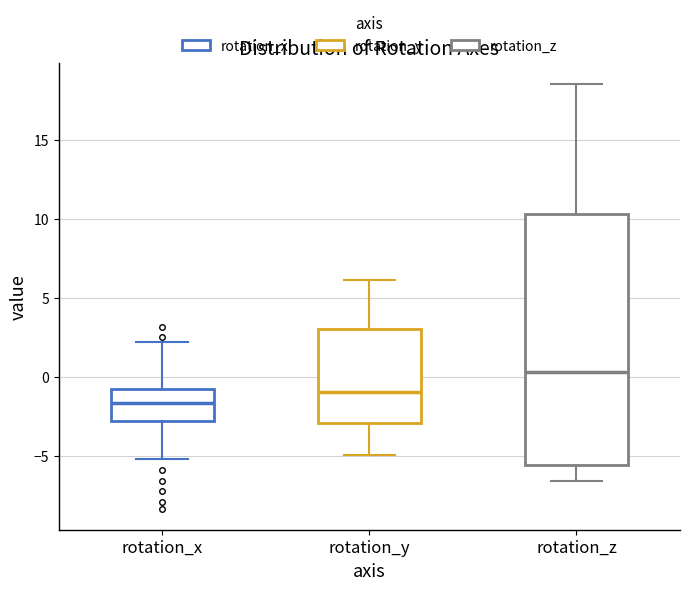

Where does the upper whisker of the box for rotation_z end on the y-axis? The values are not printed on the chart, so give them approximately, as read against the axis.

18.5